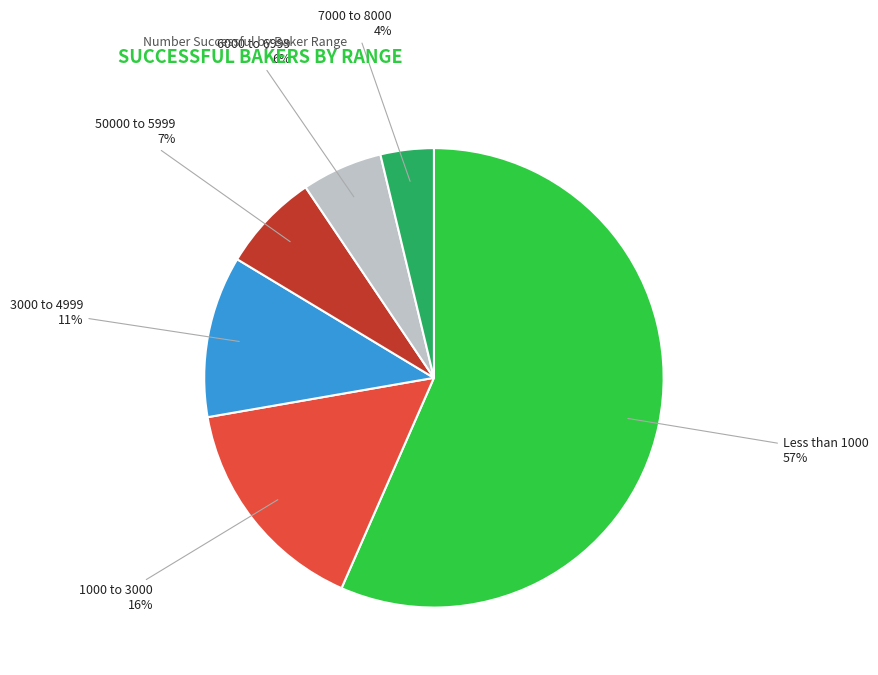

To the nearest percent, what is the average slice percentage?

17%